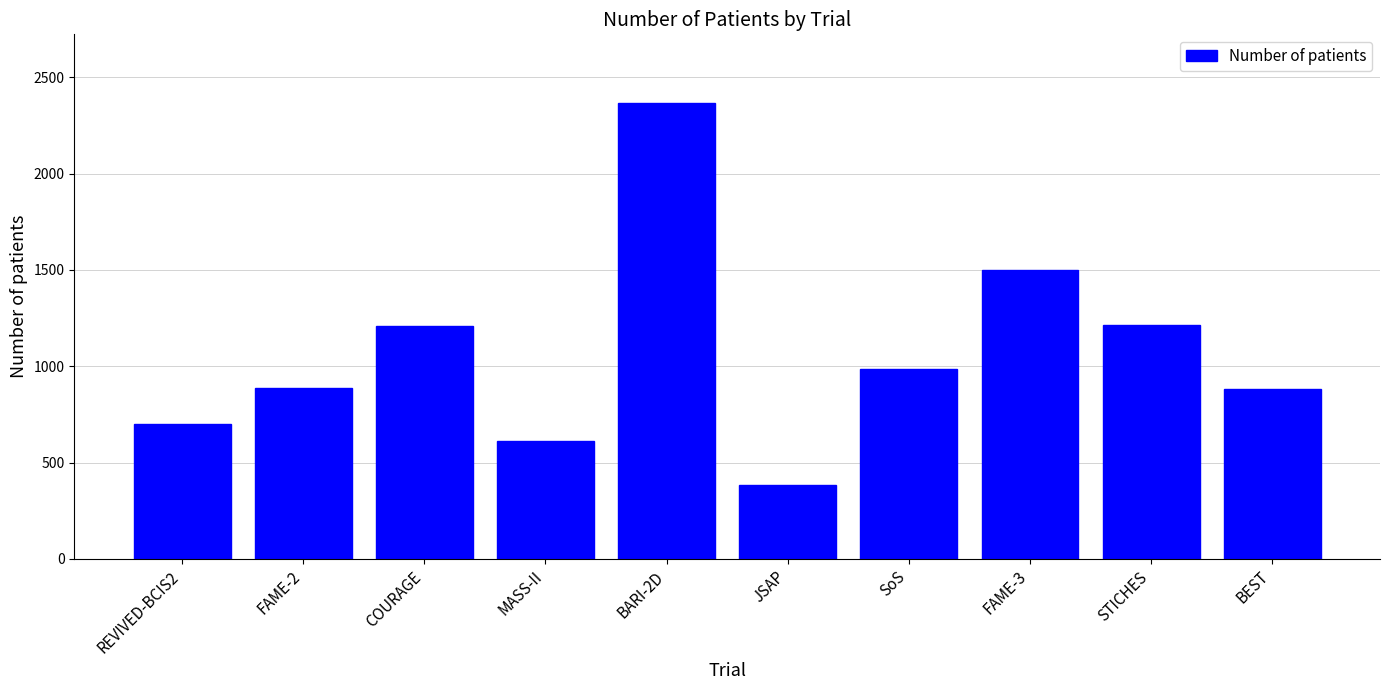

What is the maximum value shown in the chart?

2368